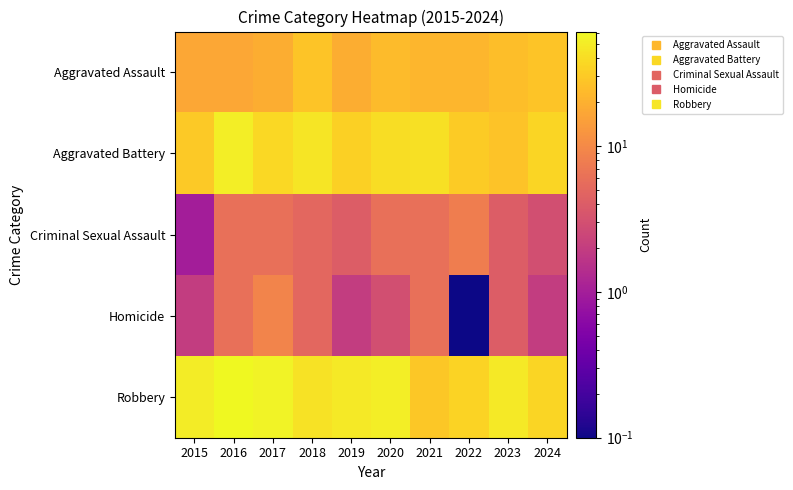

Reading right to left, transcribe all the data shown in this chart.

Aggravated Assault: 2024=28.0	2023=25.0	2022=22.0	2021=22.0	2020=24.0	2019=19.0	2018=28.0	2017=19.0	2016=17.0	2015=17.0
Aggravated Battery: 2024=36.0	2023=27.0	2022=31.0	2021=42.0	2020=40.0	2019=33.0	2018=46.0	2017=37.0	2016=52.0	2015=30.0
Criminal Sexual Assault: 2024=3.0	2023=4.0	2022=8.0	2021=6.0	2020=6.0	2019=4.0	2018=5.0	2017=6.0	2016=6.0	2015=1.0
Homicide: 2024=2.0	2023=4.0	2022=0.1	2021=6.0	2020=3.0	2019=2.0	2018=5.0	2017=9.0	2016=6.0	2015=2.0
Robbery: 2024=36.0	2023=48.0	2022=35.0	2021=29.0	2020=52.0	2019=48.0	2018=44.0	2017=56.0	2016=61.0	2015=50.0